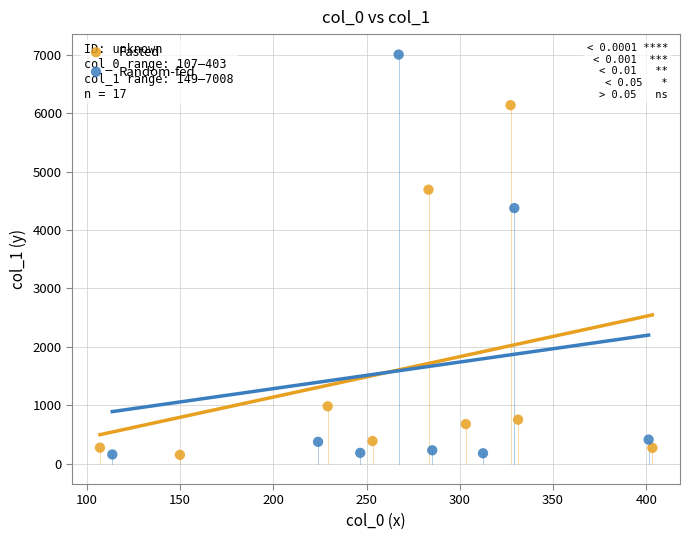

Which series reaches the maximum Y coordinate?

Random-fed